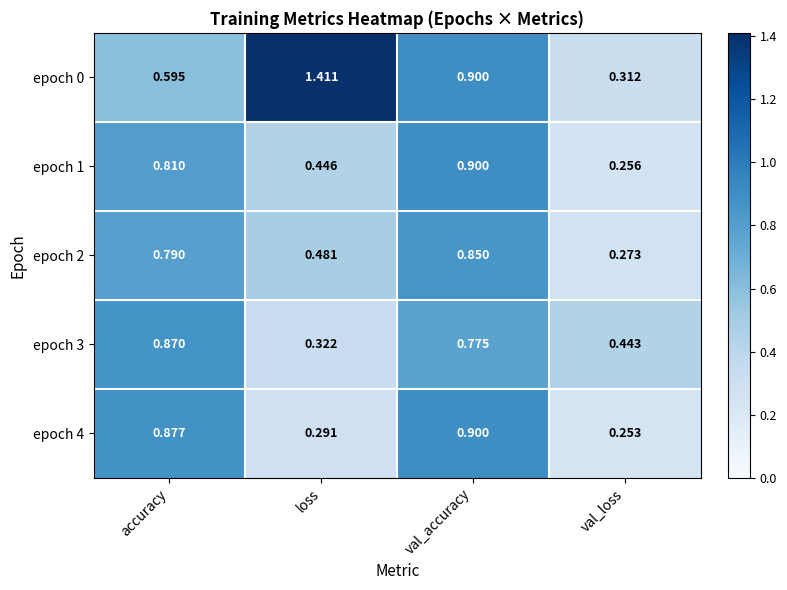

At which category is the sum across all series the highest?

val_accuracy